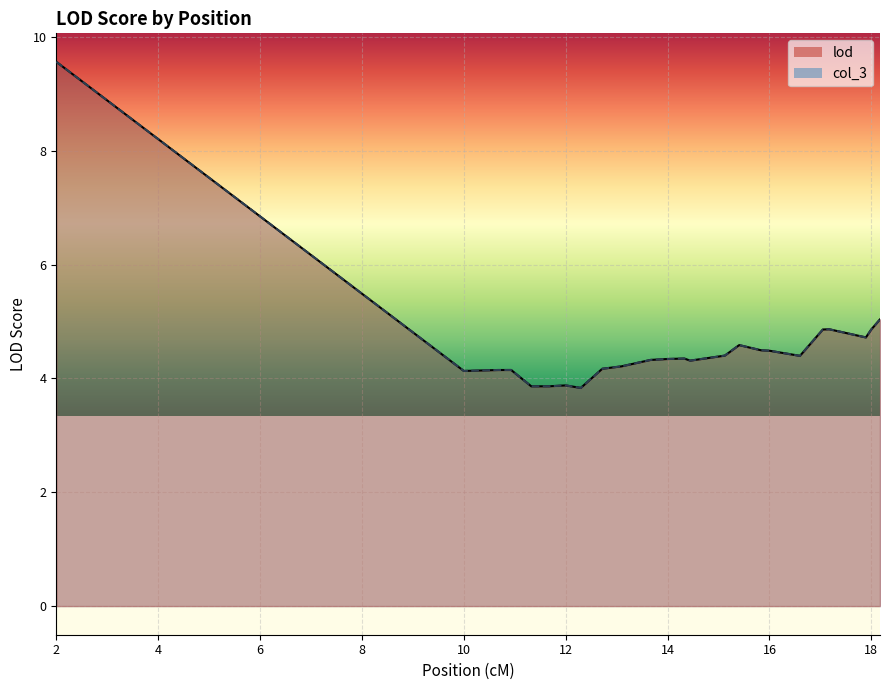

Reading right to left, what are all the values shown in this chart?

lod: 5.0	4.9	4.7	4.7	4.9	4.9	4.9	4.4	4.5	4.5	4.5	4.5	4.6	4.4	4.4	4.3	4.3	4.3	4.3	4.3	4.3	4.2	4.2	4.2	4.2	3.8	3.9	3.9	3.9	3.9	3.9	3.9	3.9	3.9	4.1	4.1	4.1	4.1	4.1	9.6
col_3: 5.0	4.9	4.7	4.7	4.9	4.9	4.9	4.4	4.5	4.5	4.5	4.5	4.6	4.4	4.4	4.3	4.3	4.3	4.3	4.3	4.3	4.2	4.2	4.2	4.2	3.8	3.9	3.9	3.9	3.9	3.9	3.9	3.9	3.9	4.1	4.1	4.1	4.1	4.1	9.6